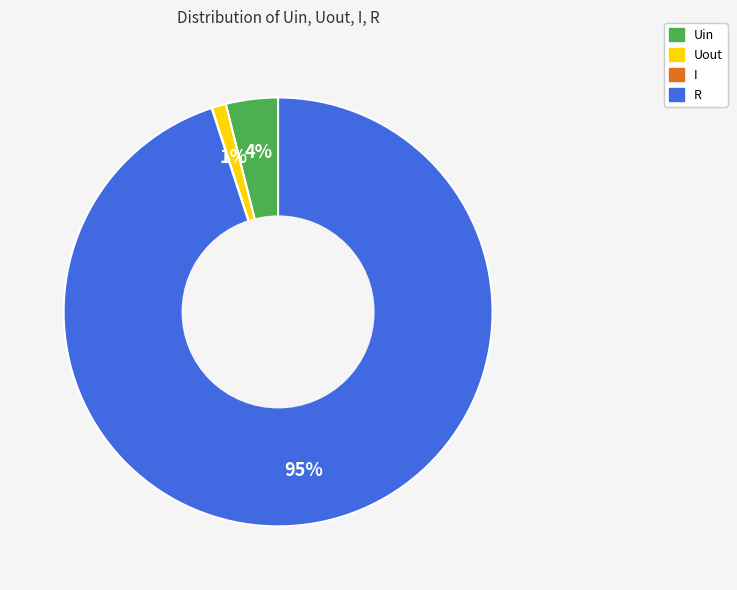

Do Uin and Uout together represent more than half of the pie?

No